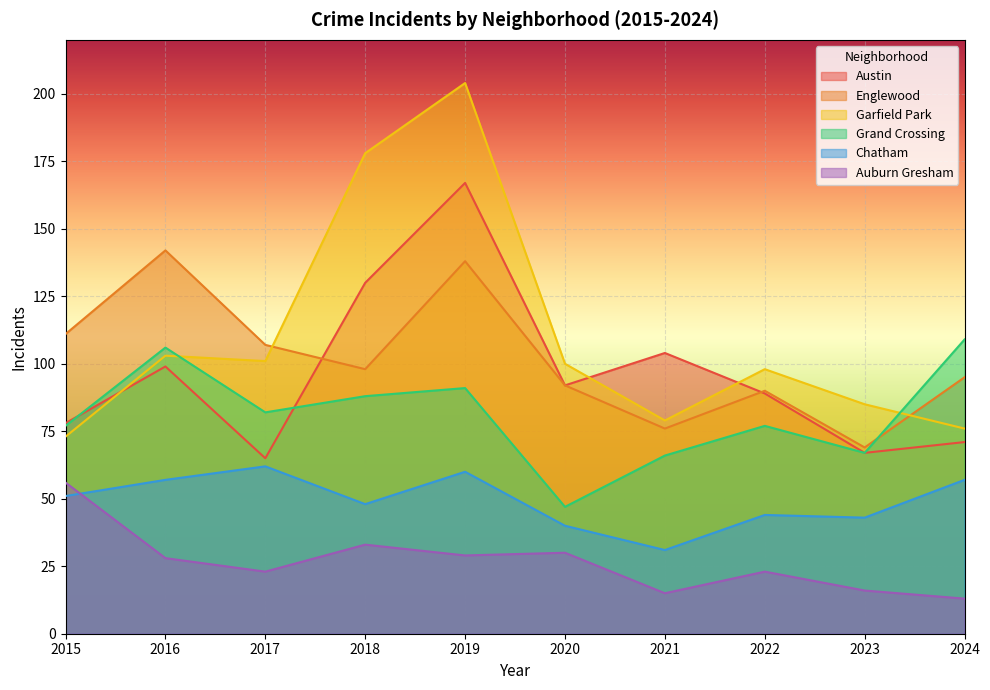

What is the lowest value of the Grand Crossing series?

47